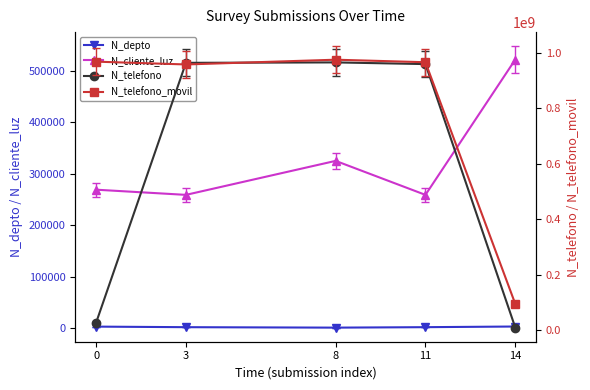

What is the difference between the N_telefono_movil values at 3 and 14?

862847581